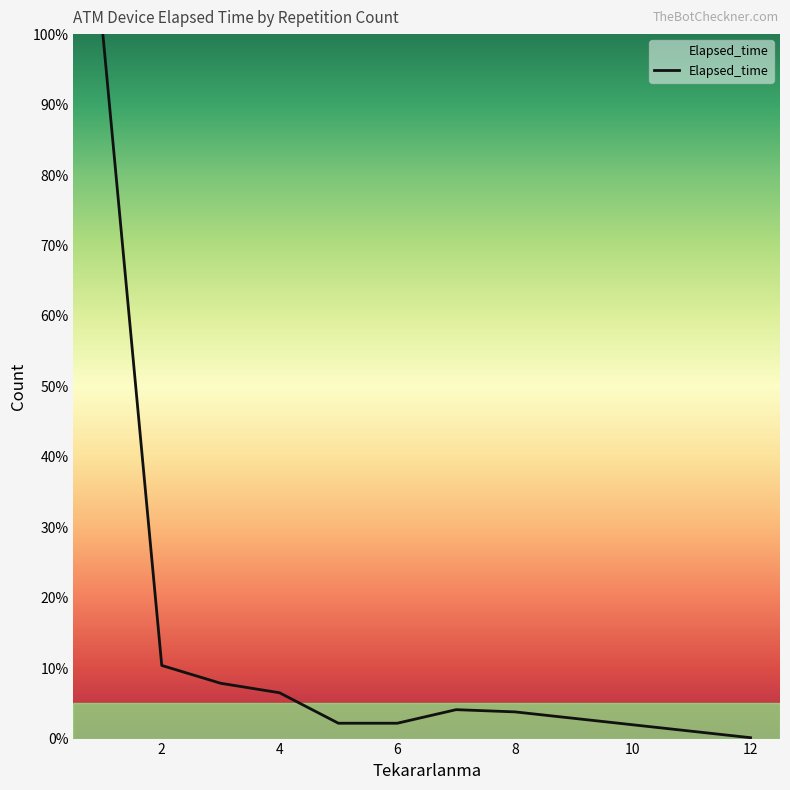

What is the maximum value shown in the chart?

100.0